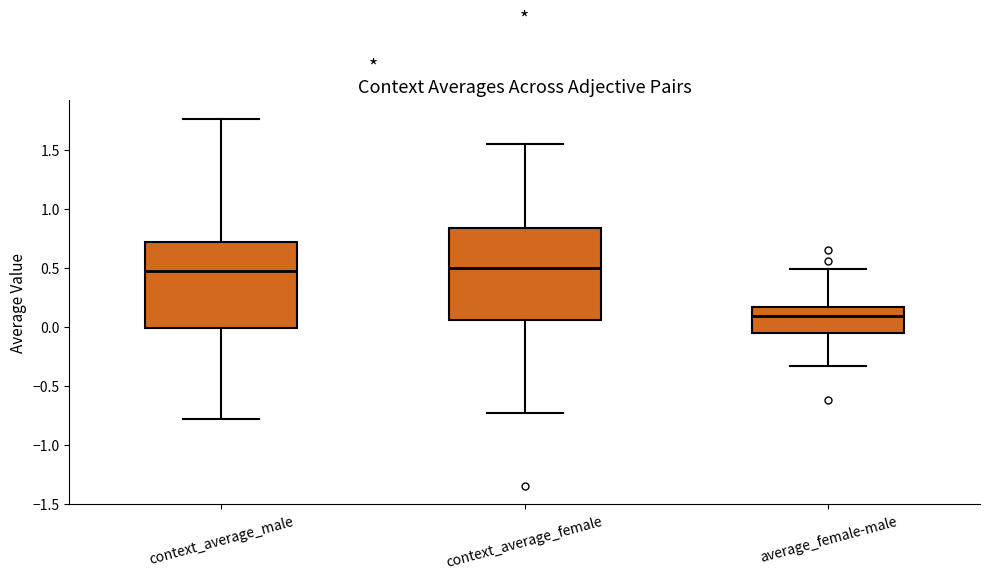

Which box's median line is the lowest?

average_female-male